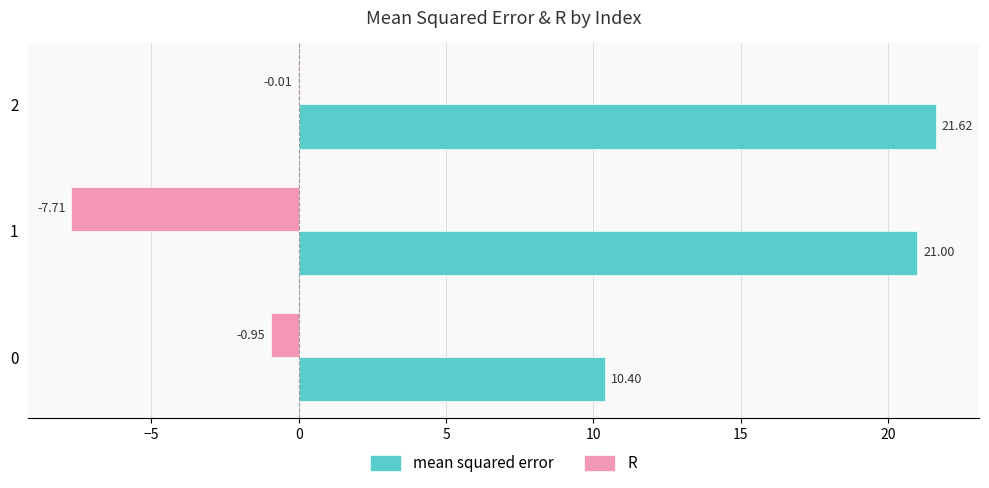

What is the total value across all series at 1?

13.3